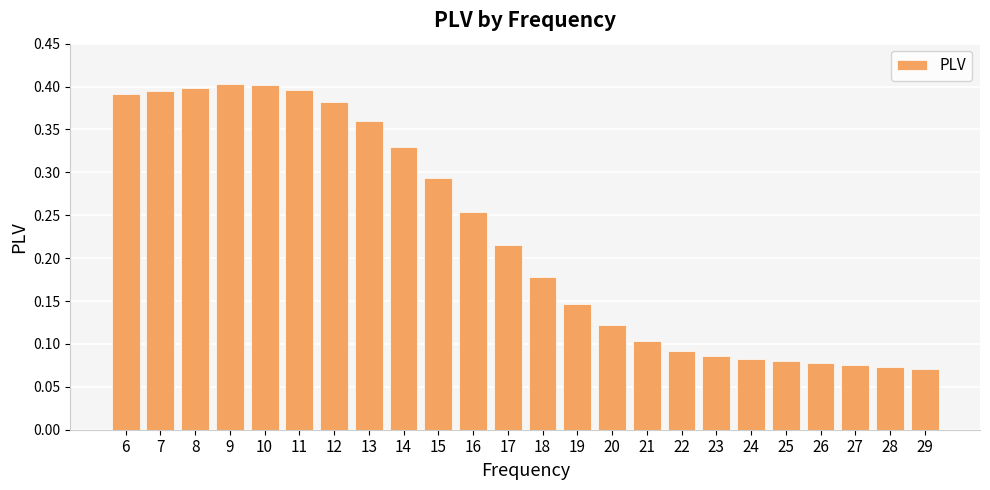

Count the values in the range 0 to 1.

24